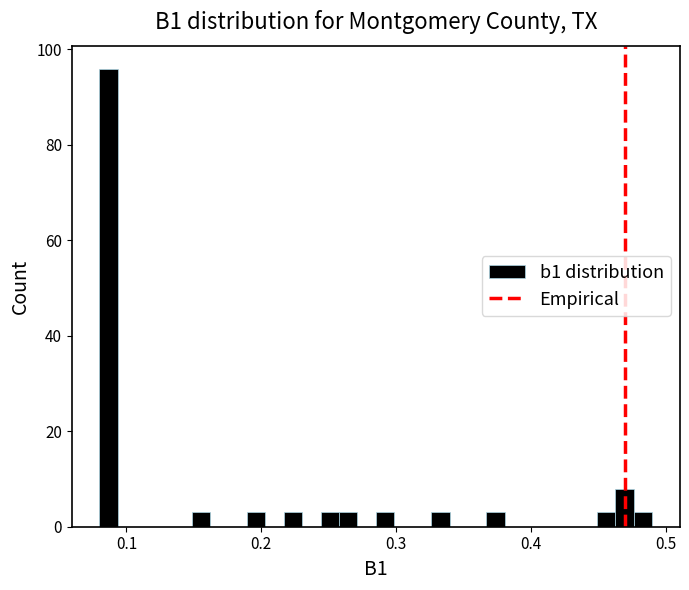

Read against the x-axis, roughly where is the centre of the tallest bar?

0.09